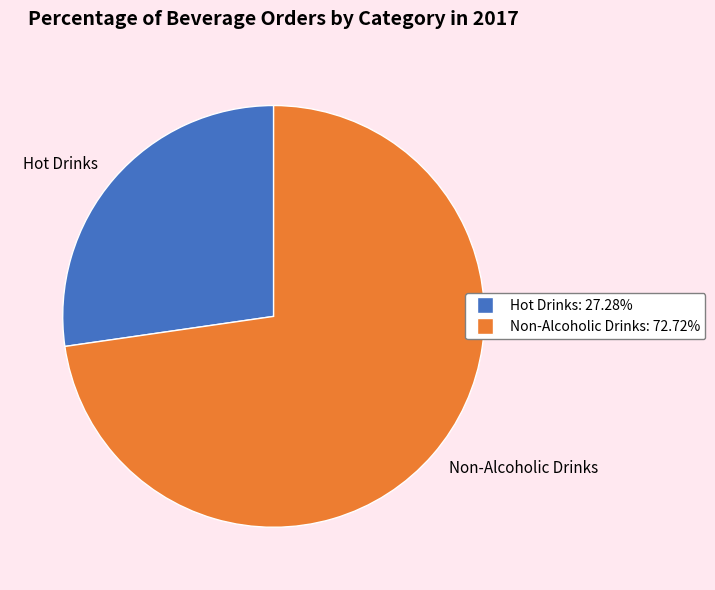

True or false: Non-Alcoholic Drinks accounts for 73% of the total.

True